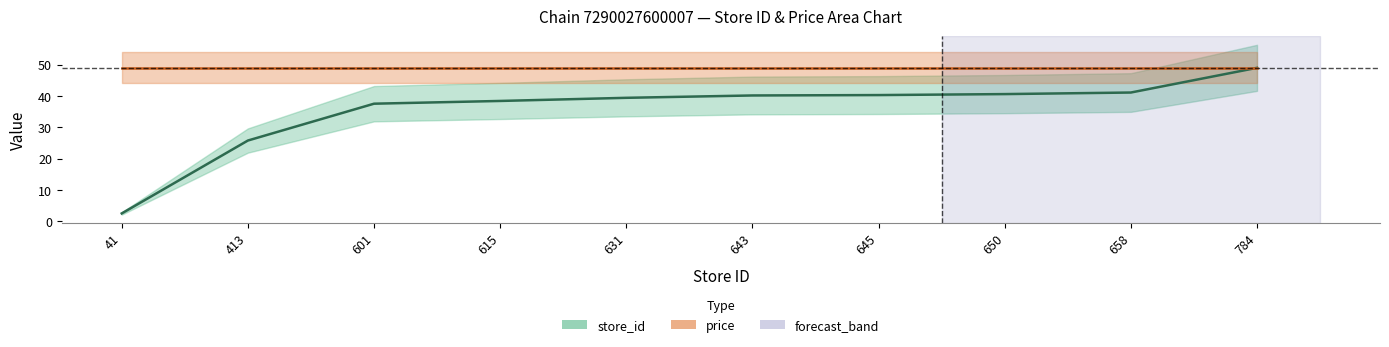

Reading right to left, extract all data points from this chart.

784=49.0	658=41.1	650=40.6	645=40.3	643=40.2	631=39.4	615=38.4	601=37.6	413=25.8	41=2.6